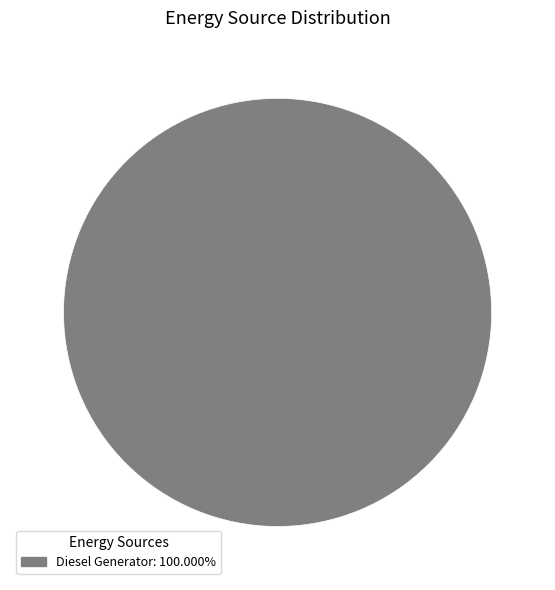

How many segments does this pie chart have?

1